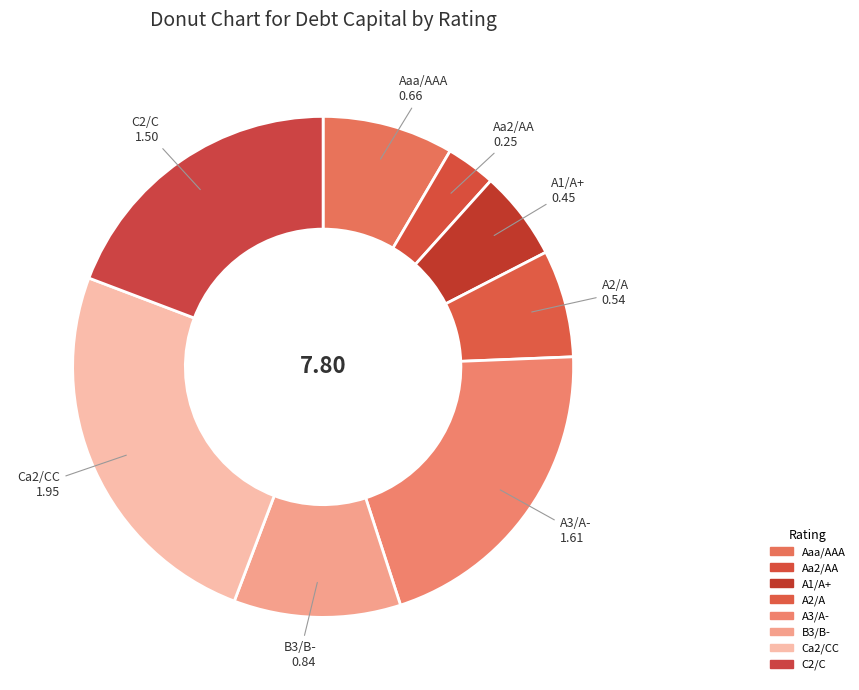

How many slices are in this pie chart?

8